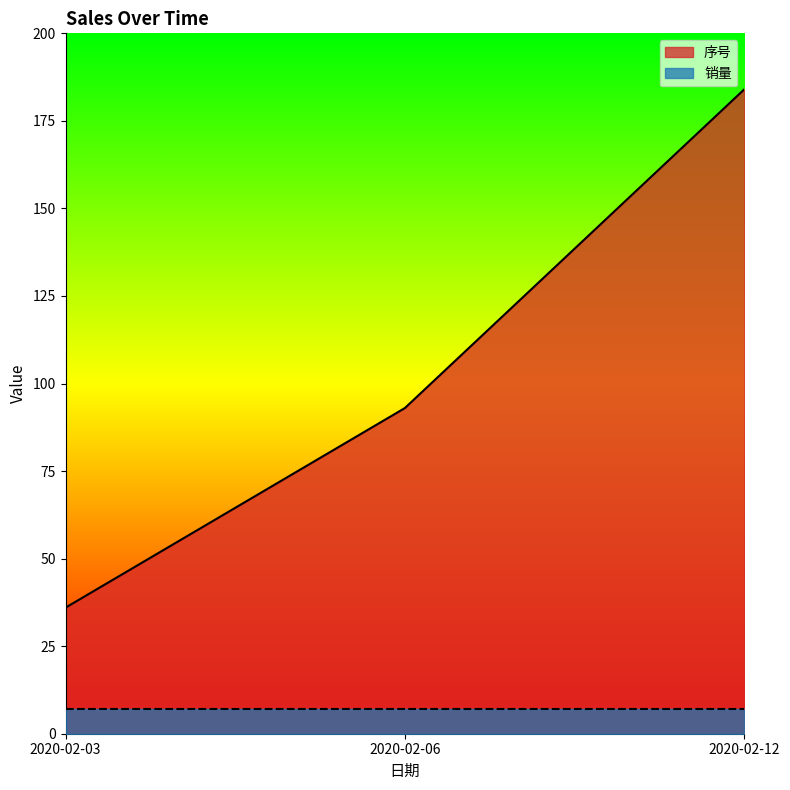

How many categories are shown in the chart?

3